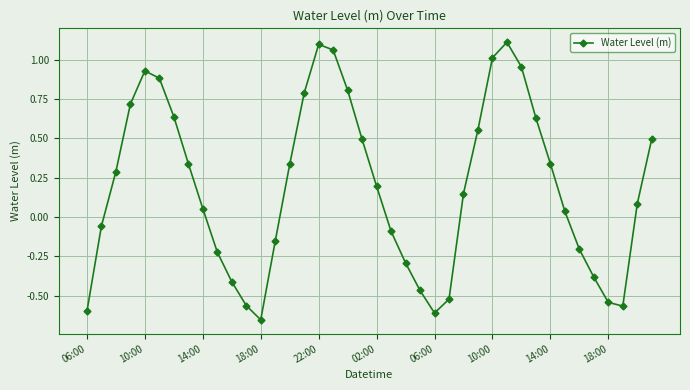

True or false: there are more than 1 points higher than both neighbors.

True